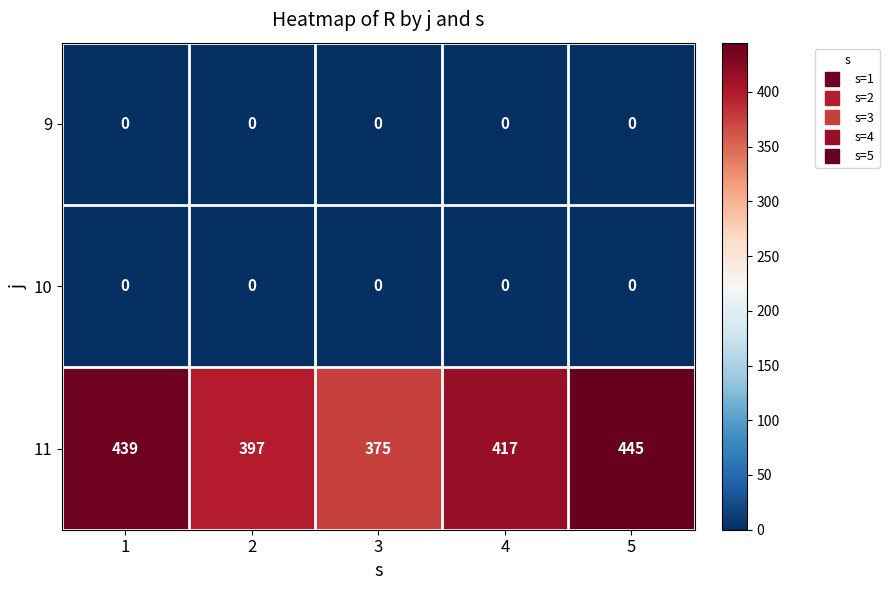

What is the difference between the 11 values at 1 and 2?

42